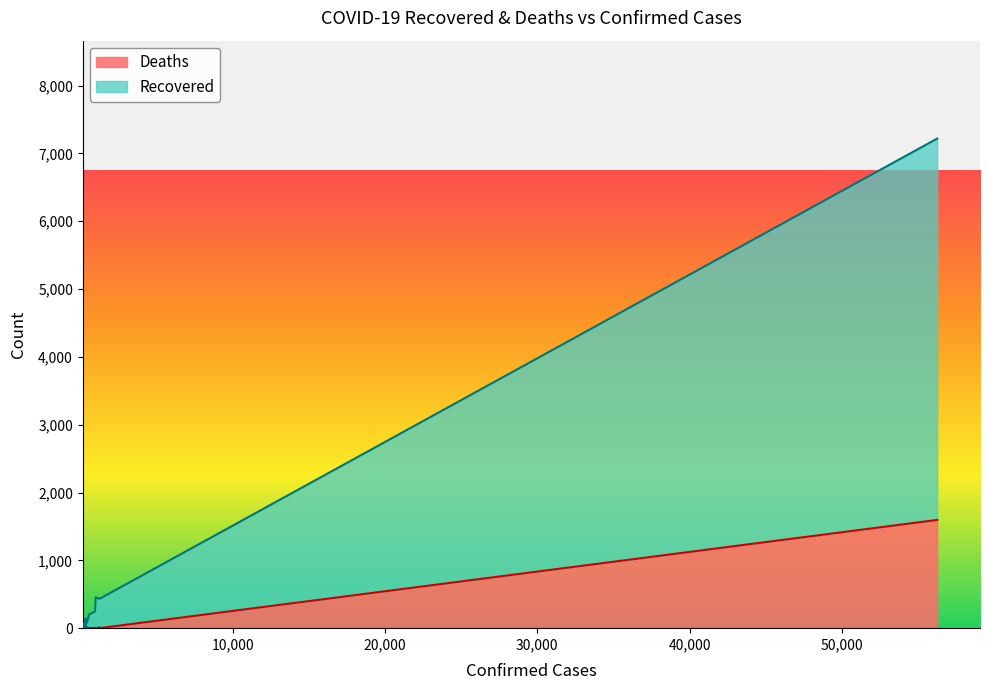

True or false: Recovered has a value of 441 at Zhejiang.

True